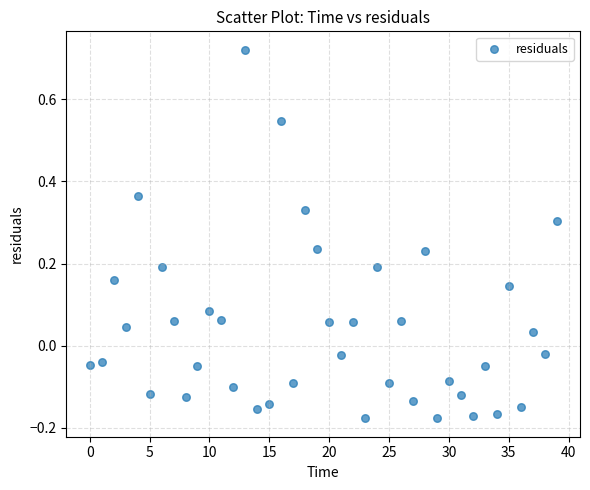

What is the range of Y values (max minus min)?

0.9